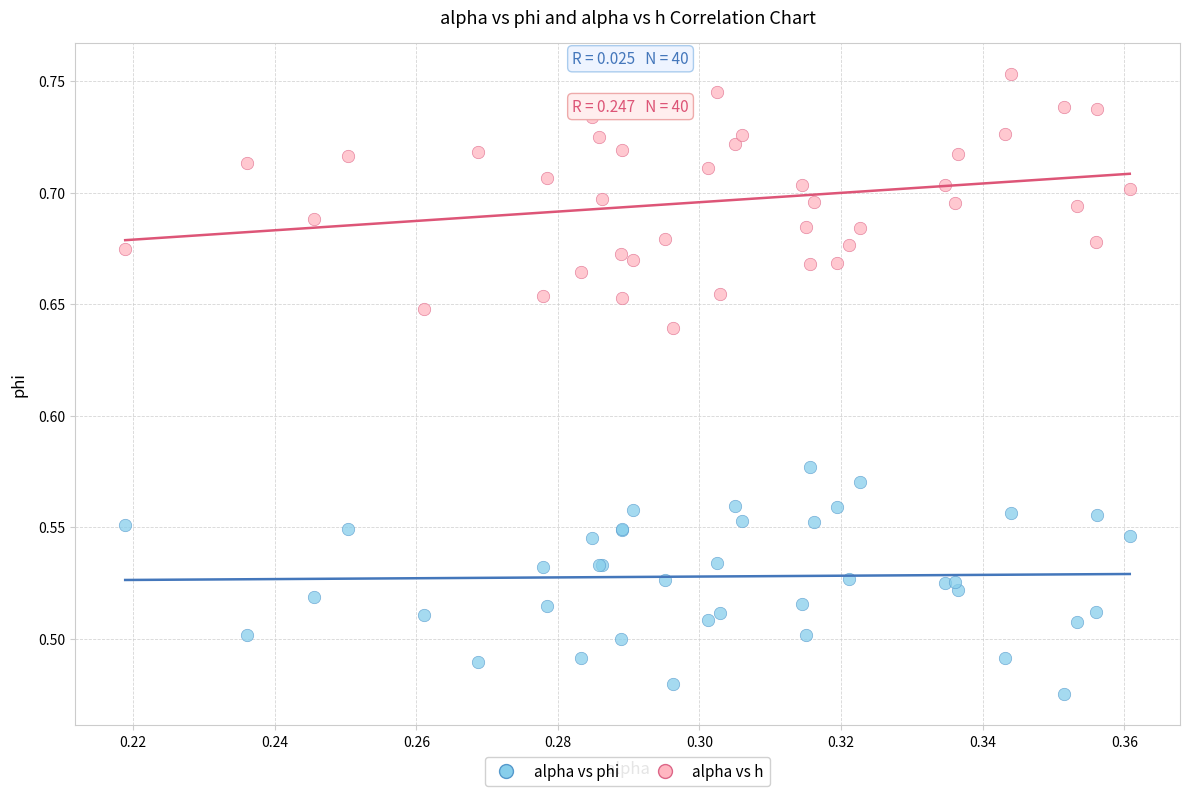

Which series contains the lowest Y value?

alpha vs phi